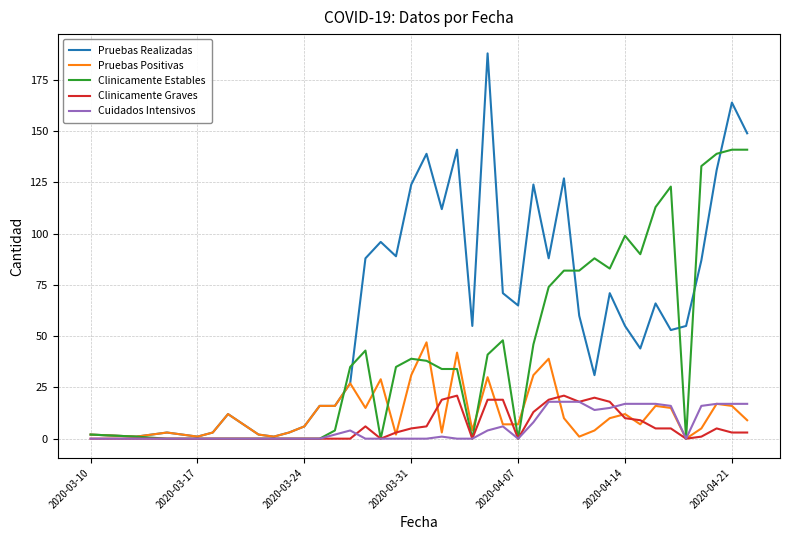

Count the number of categories in the chart.

40